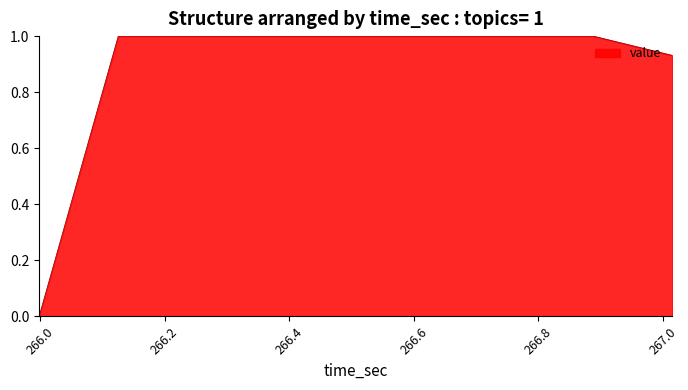

What is the maximum value shown in the chart?

1.0